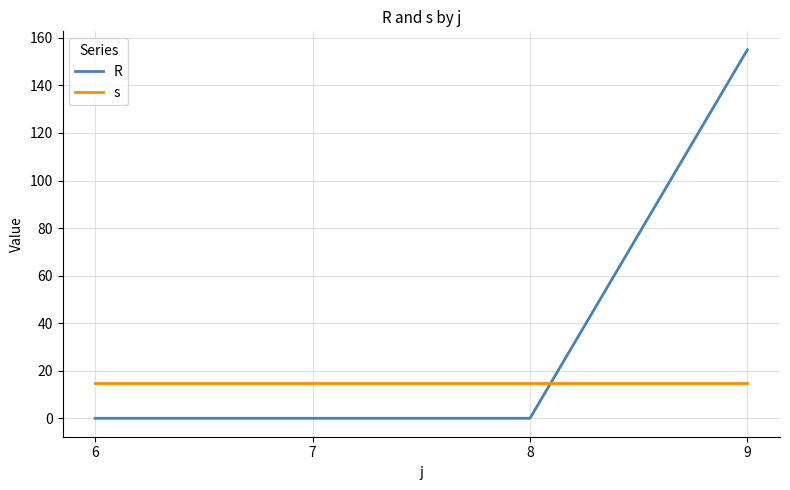

Reading left to right, transcribe all the data shown in this chart.

R: 0	0	0	155
s: 15	15	15	15